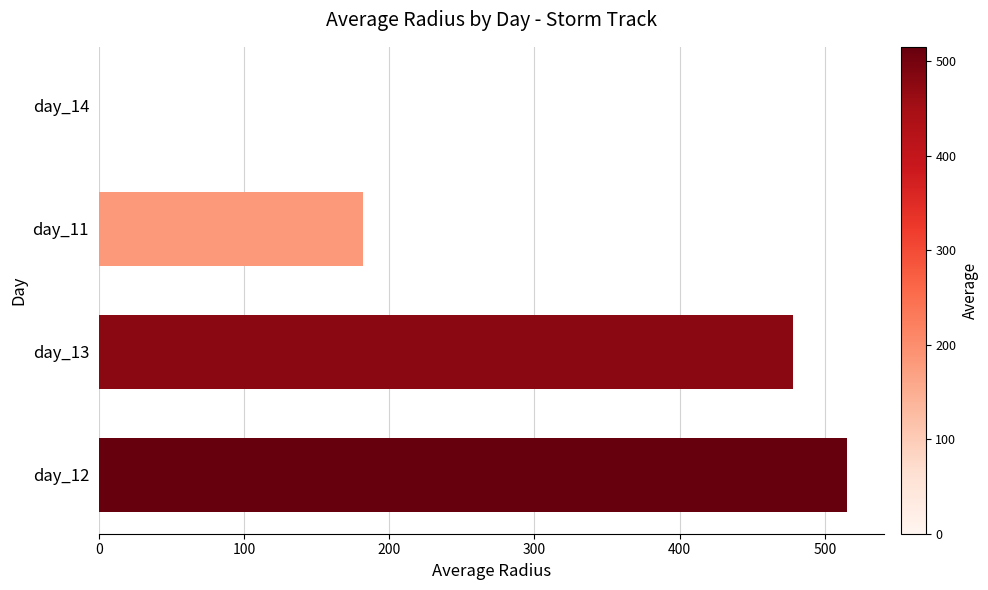

What is the sum of all values?

1175.3